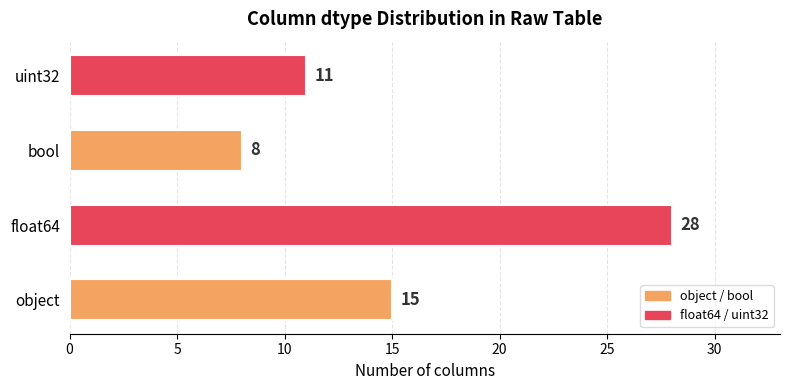

Rank the categories by value from lowest to highest.

bool, uint32, object, float64